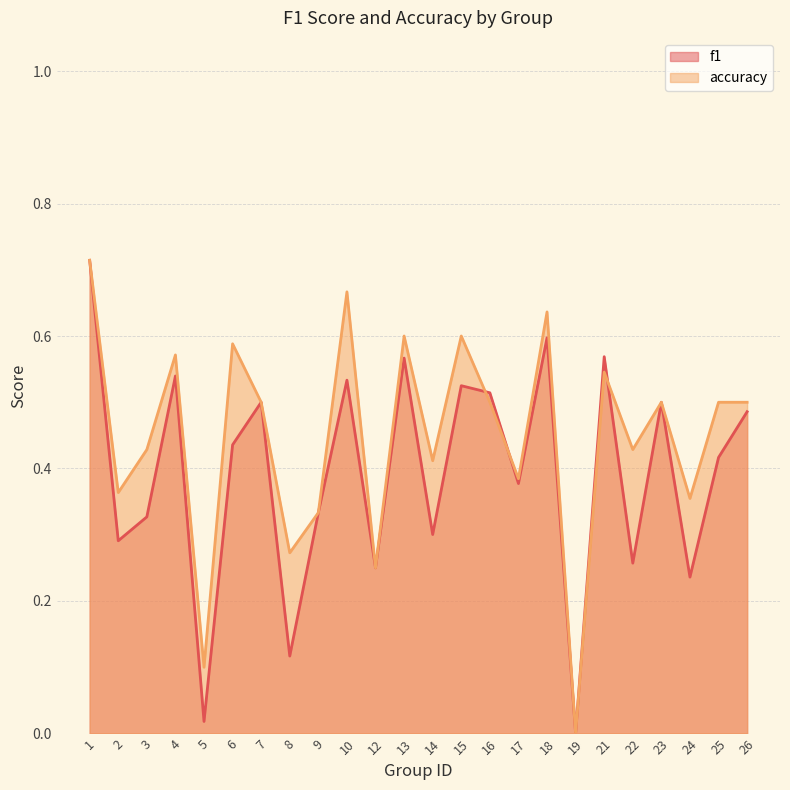

Between which two adjacent categories do accuracy and f1 first intersect?

15 and 16